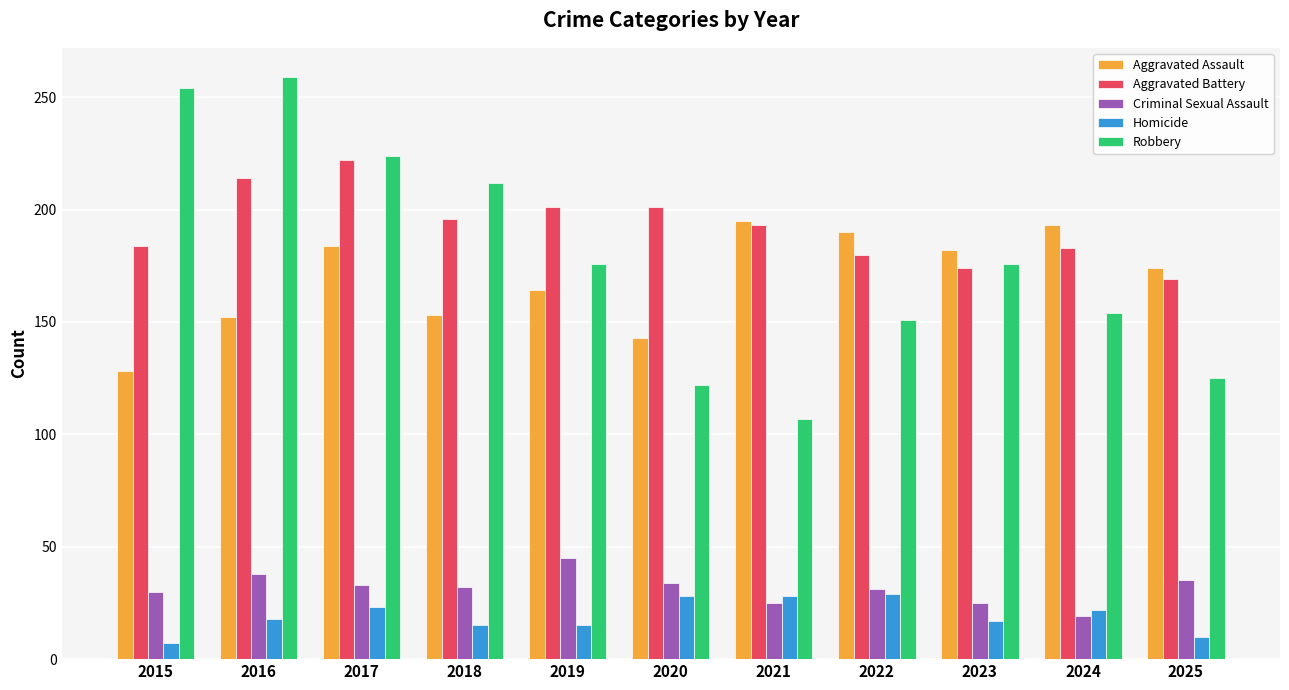

The value of Homicide at 2019 is 6. True or false?

False